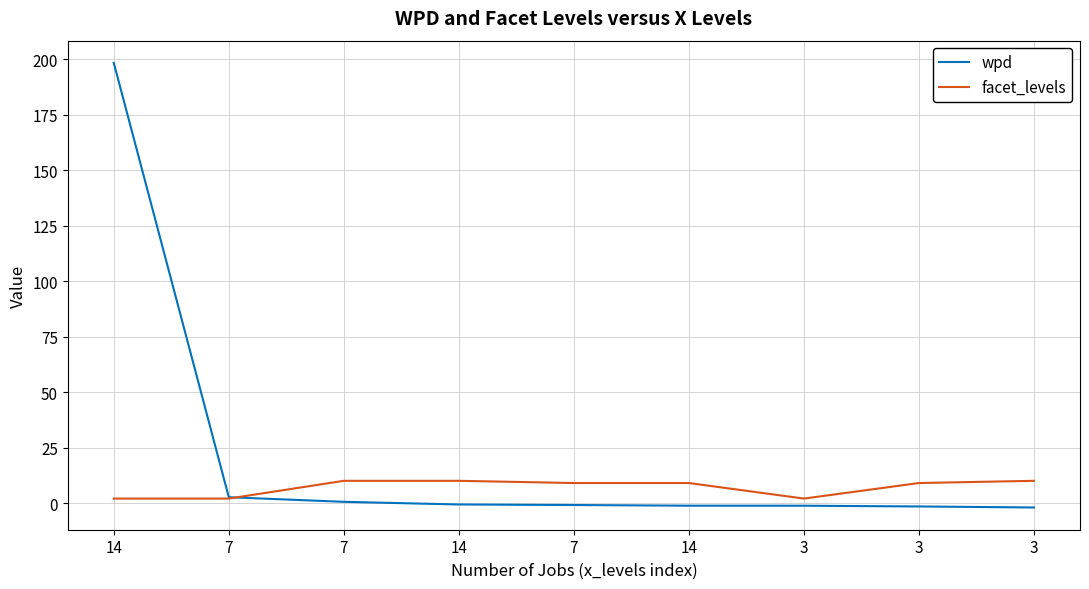

What are all the series names shown in the legend?

wpd, facet_levels